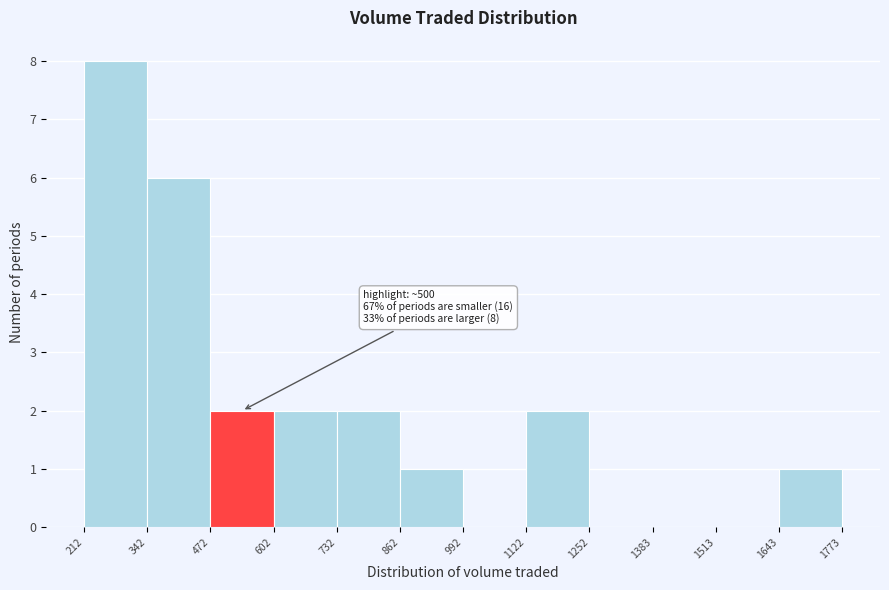

Over which range of the x-axis is the bar tallest?

212 to 342